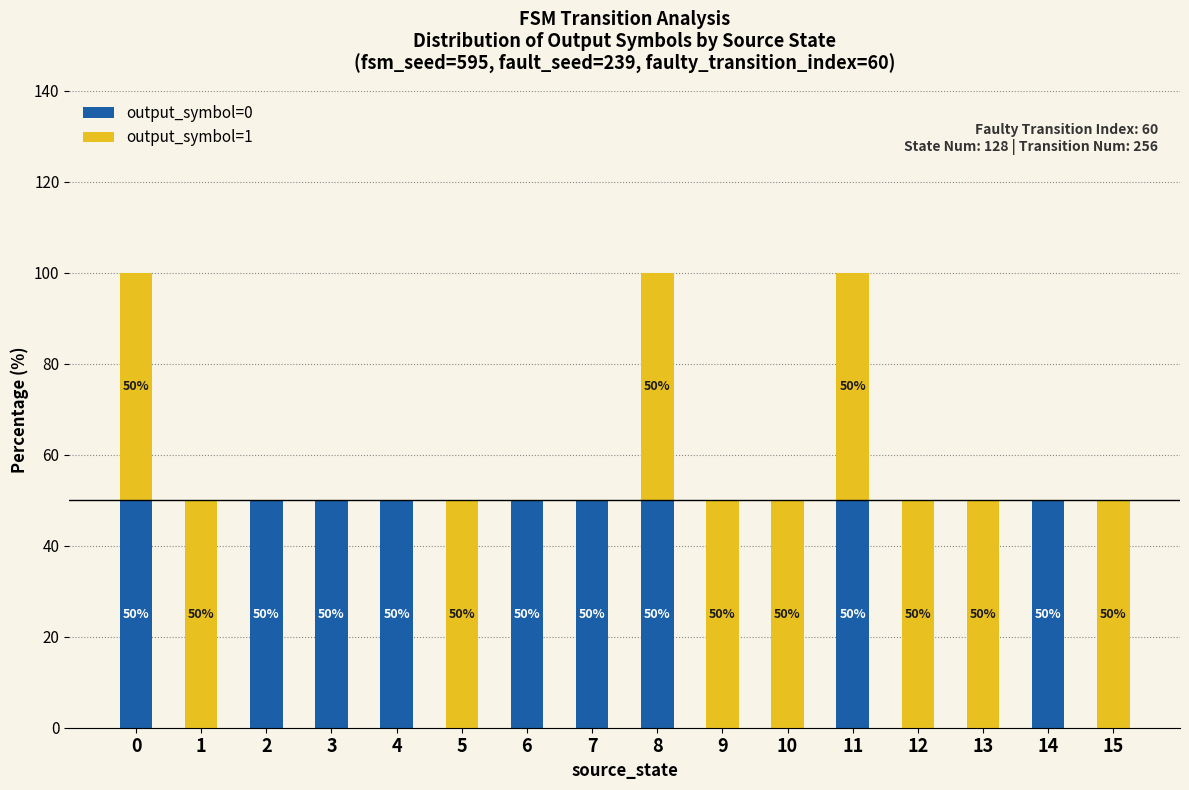

What is the total value across all series at 3?

50